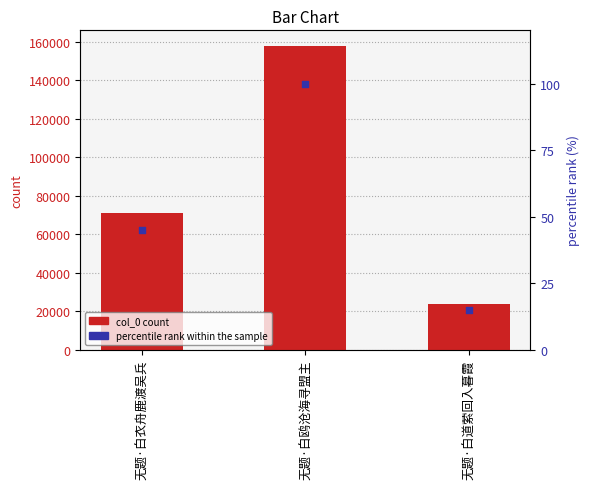

At how many categories does at least one series exceed 42707?

2